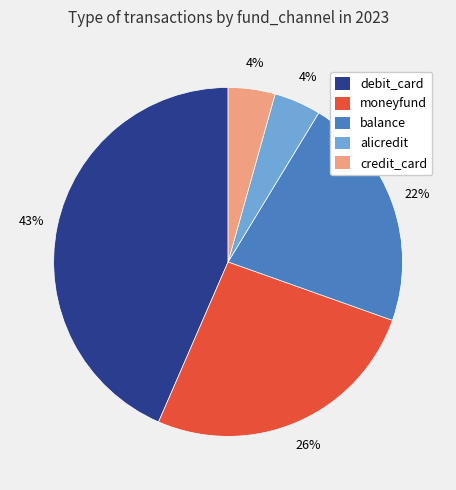

Does debit_card account for over 50% of the chart?

No